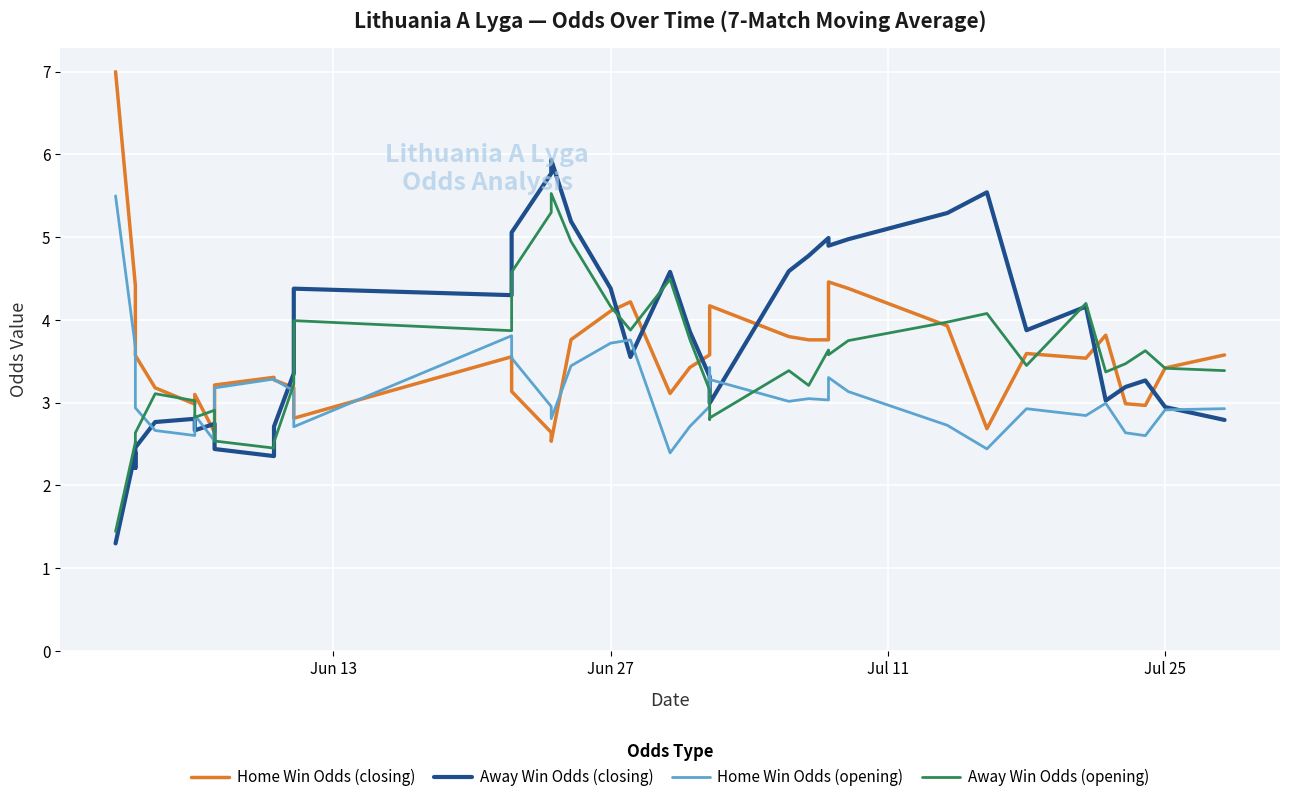

How many distinct data groups are displayed?

4